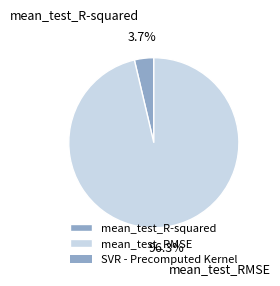

Which category accounts for the majority?

mean_test_RMSE